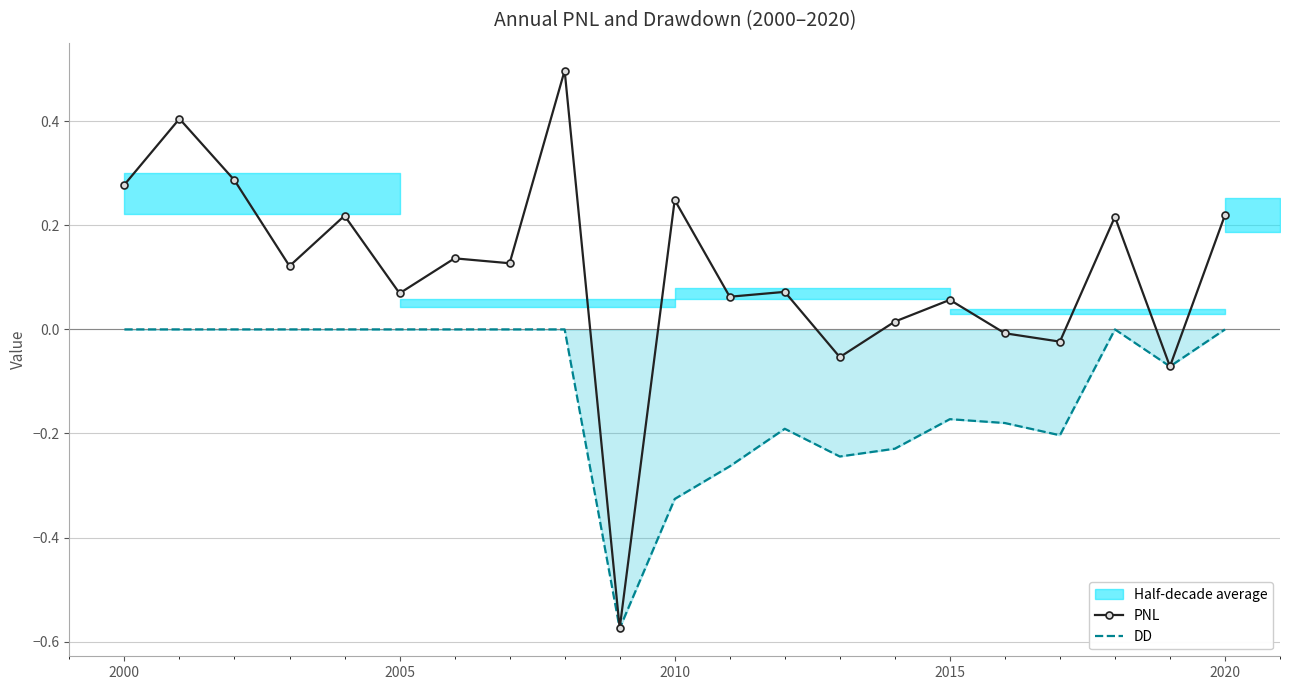

How many data points does each series have?

21